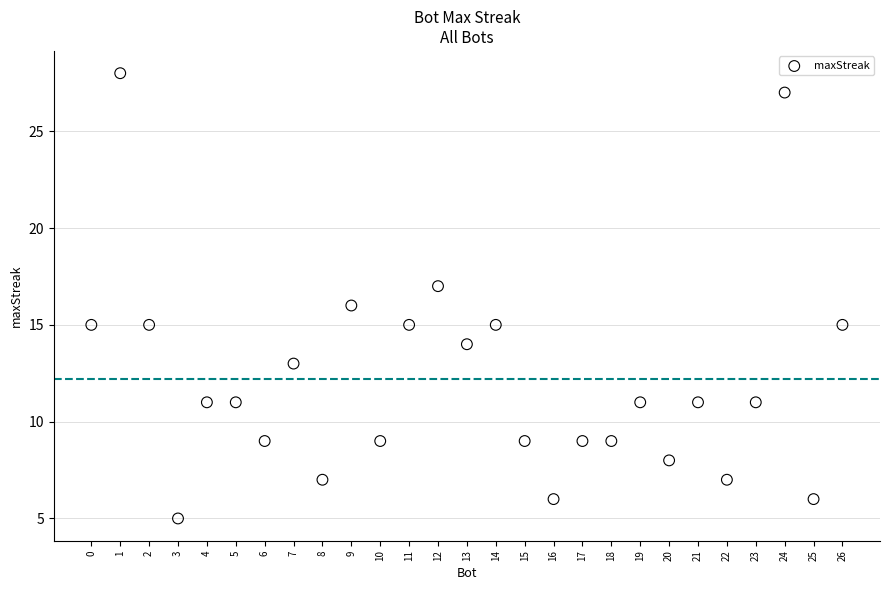

What is the range of X values (max minus min)?

26